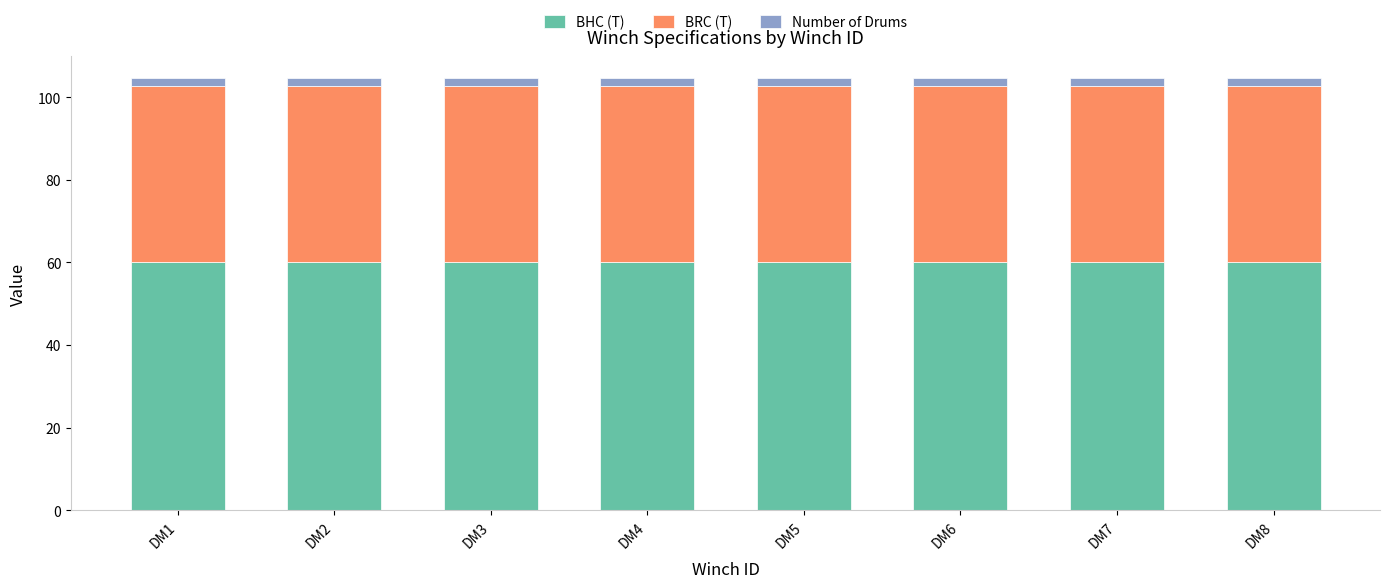

What are all the series names shown in the legend?

BHC (T), BRC (T), Number of Drums